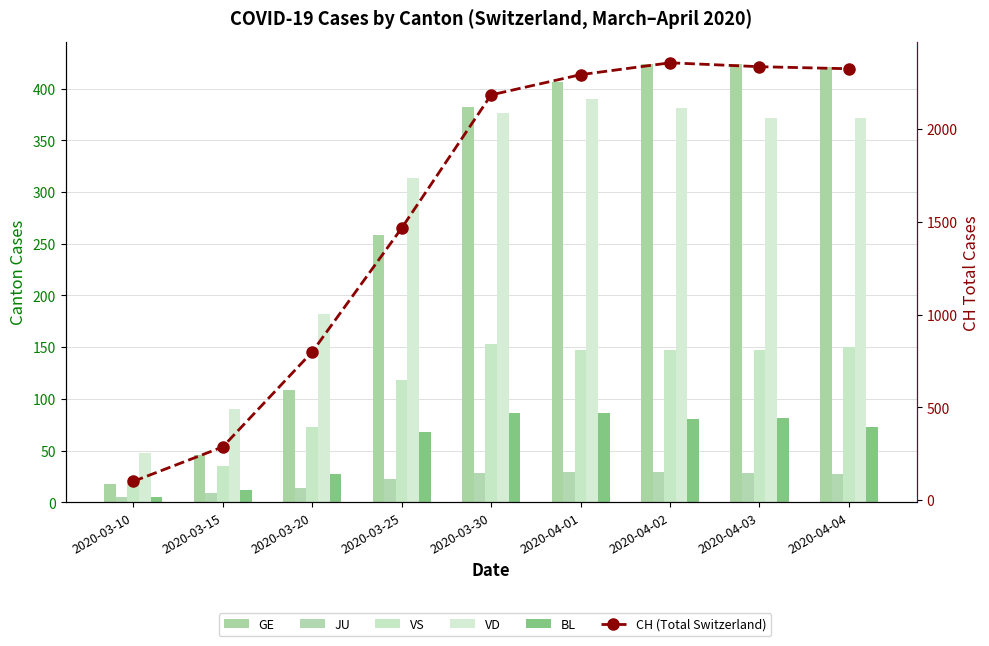

Which has a higher value, 2020-04-02 or 2020-03-20?

2020-04-02